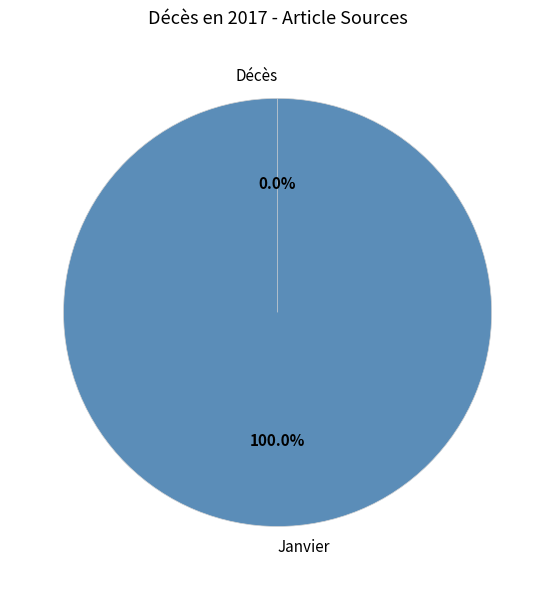

To the nearest percent, what is the difference between the Janvier and Décès slice percentages?

100%